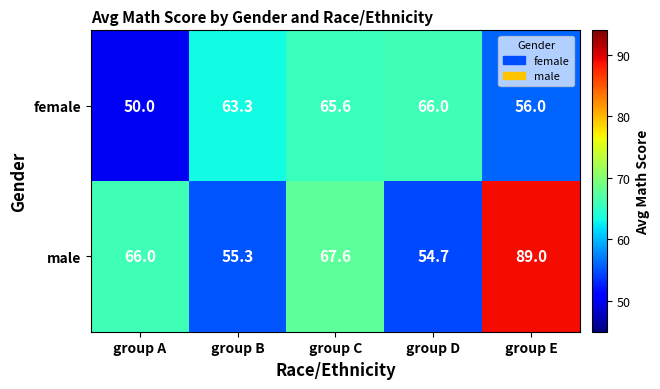

What is the difference between the highest and lowest values at group D?

11.3